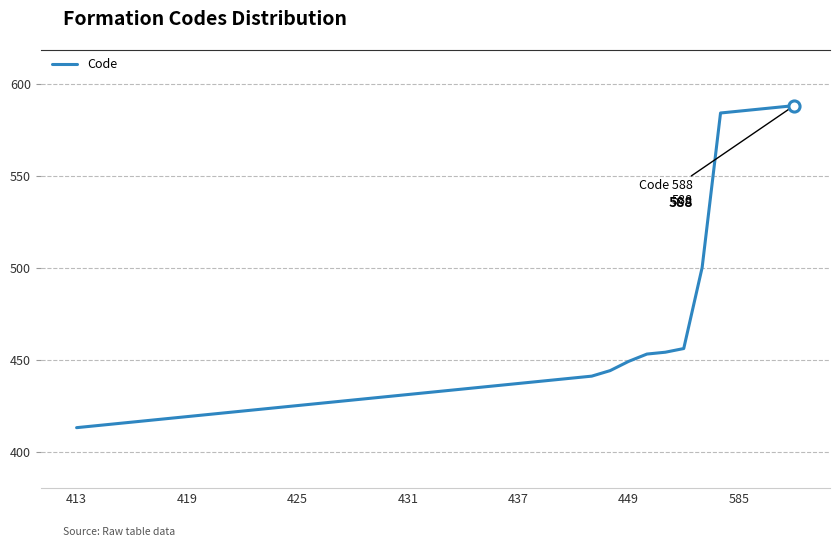

What is the minimum value shown in the chart?

413